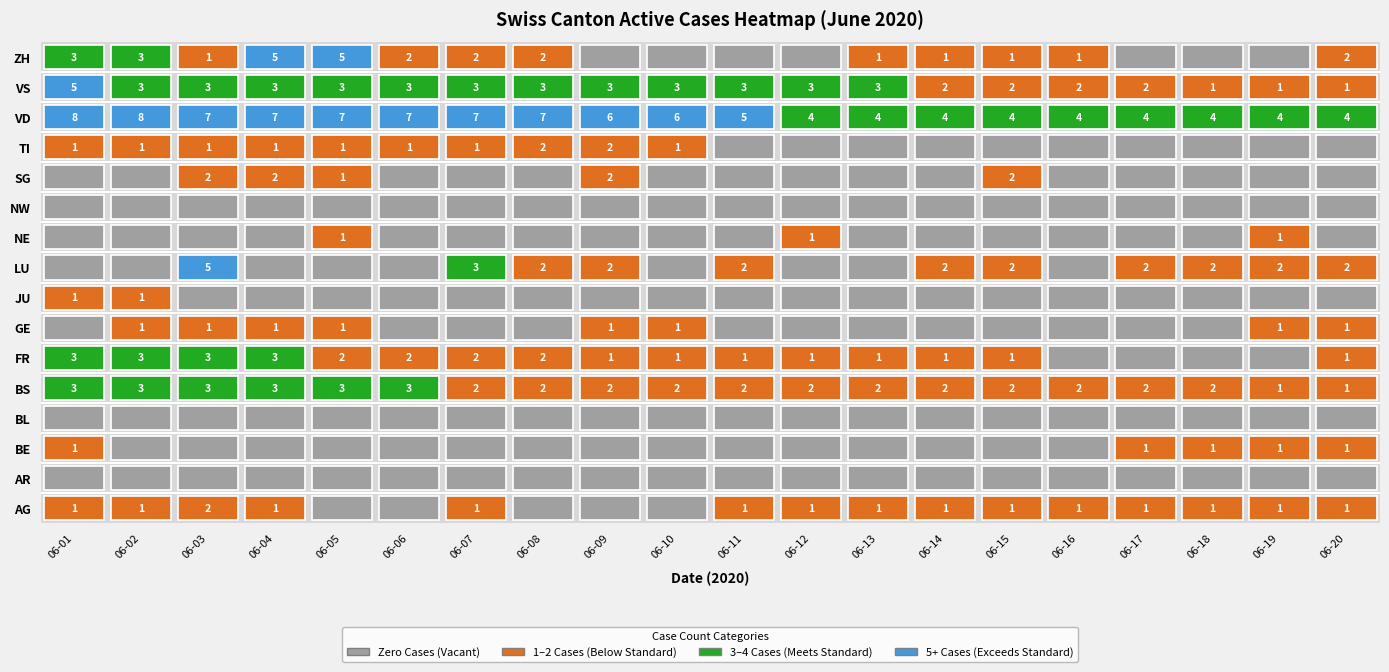

List the series in order of their peak value, lowest first.

AR, BL, NW, BE, GE, JU, NE, AG, SG, TI, BS, FR, LU, VS, ZH, VD